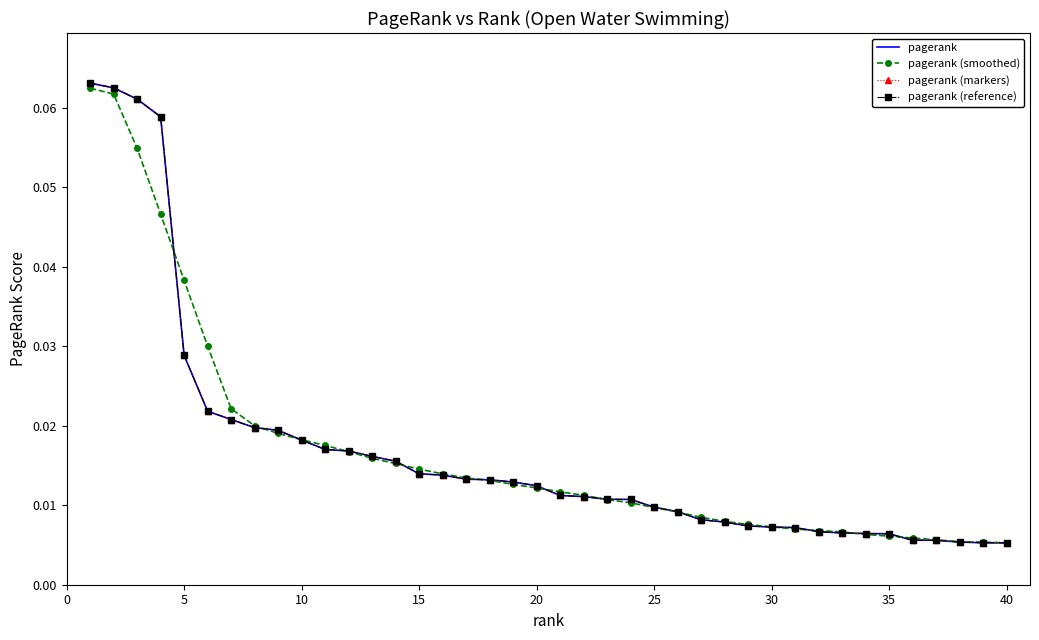

True or false: pagerank (markers) and pagerank cross at least once.

False